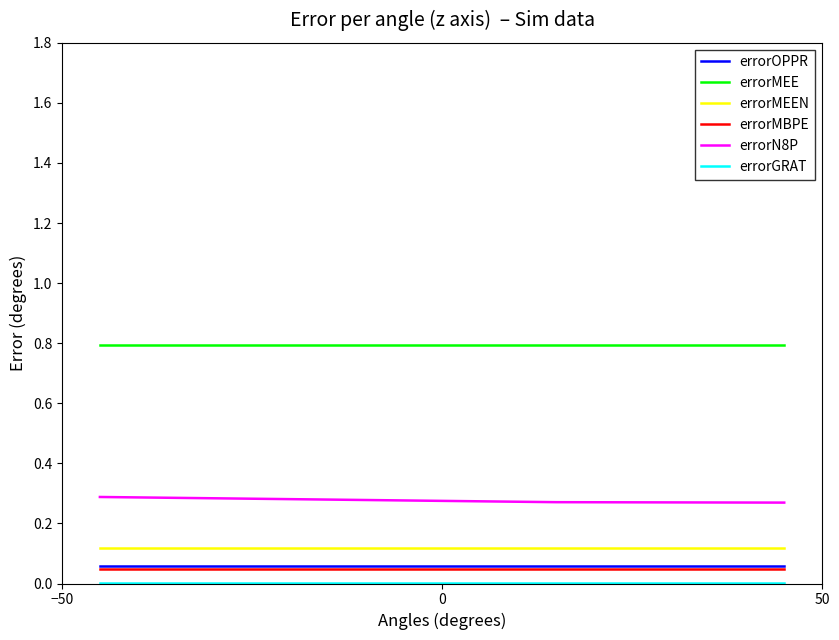

True or false: errorOPPR and errorMEEN cross at least once.

False